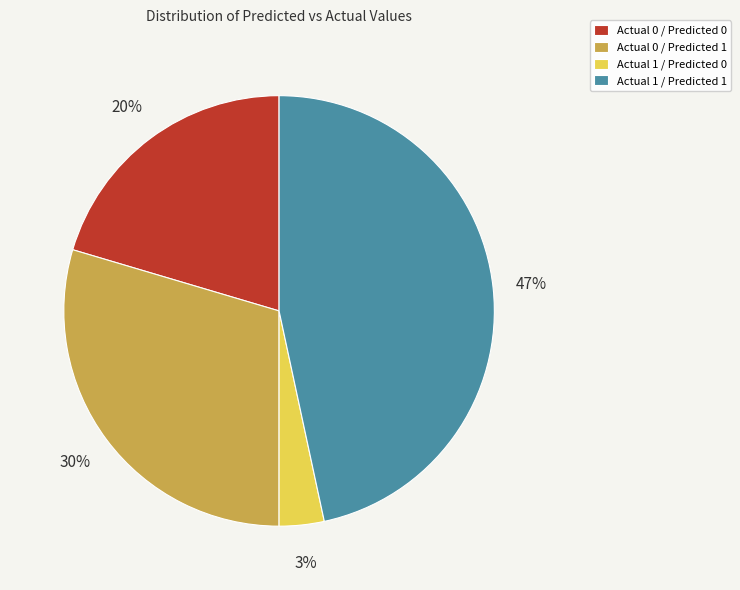

The Actual 1 / Predicted 1 slice represents 61% of the pie. True or false?

False